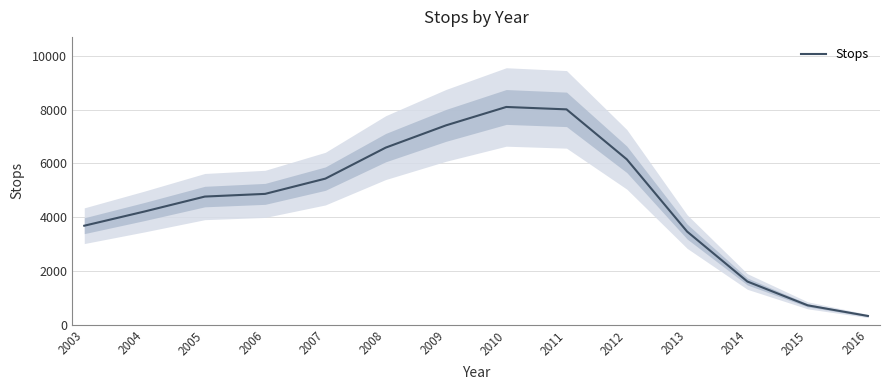

List the labels in order of value, smallest first.

2016, 2015, 2014, 2013, 2003, 2004, 2005, 2006, 2007, 2012, 2008, 2009, 2011, 2010